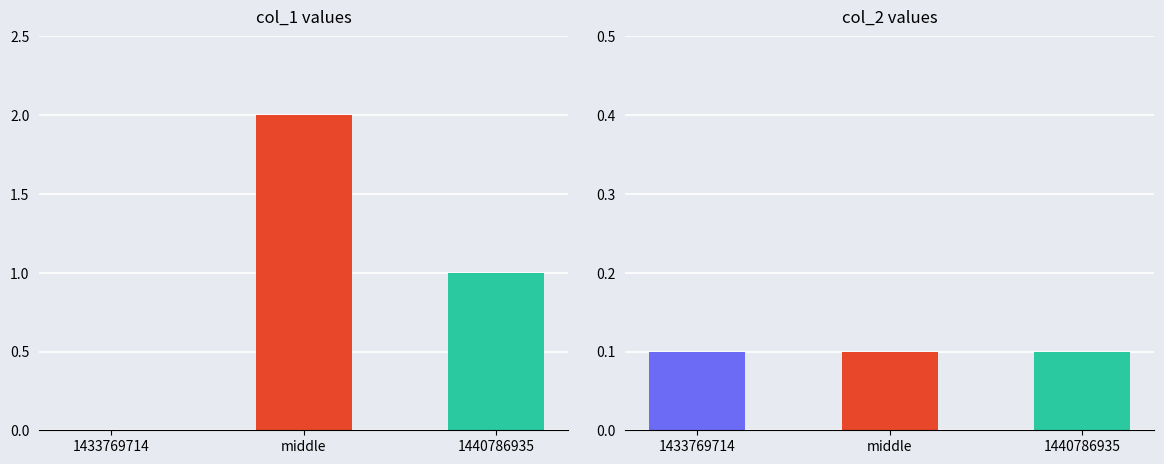

What position from the right is middle?

2